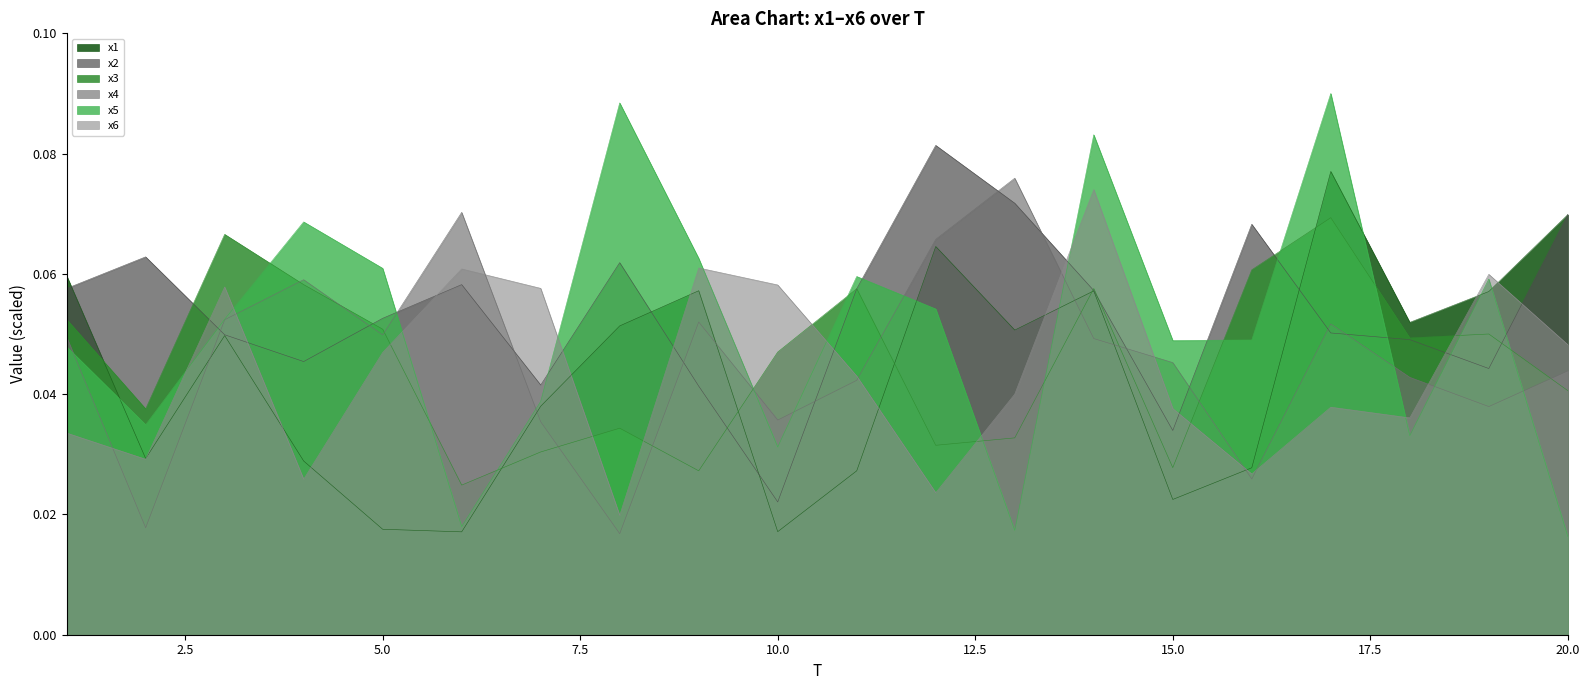

Where is the first local maximum for x5?

4